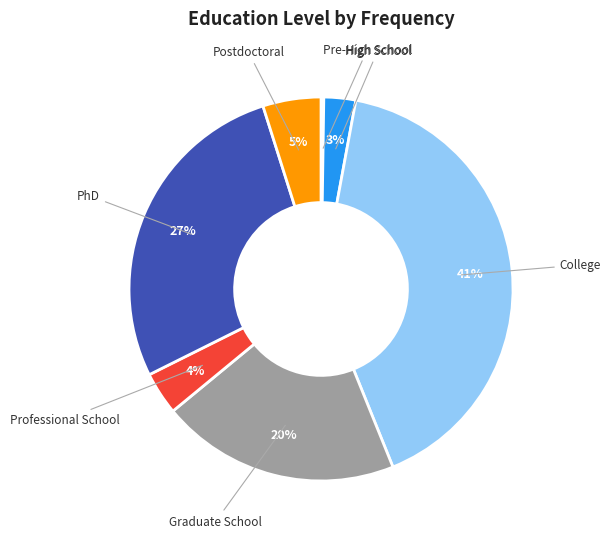

To the nearest percent, what is the difference between the largest and smallest slice percentages?

41%